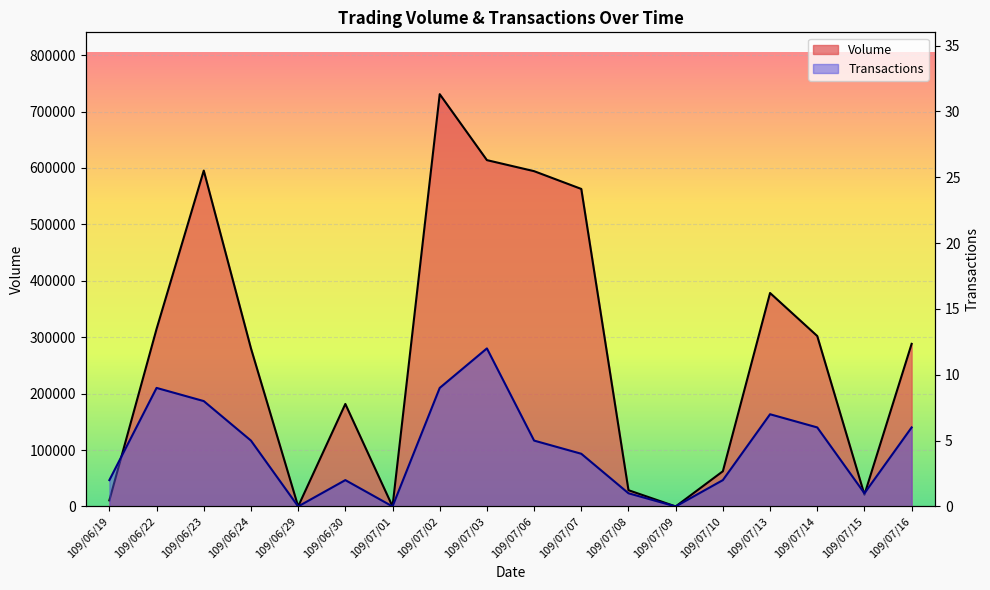

Which series has the widest spread of values?

Volume